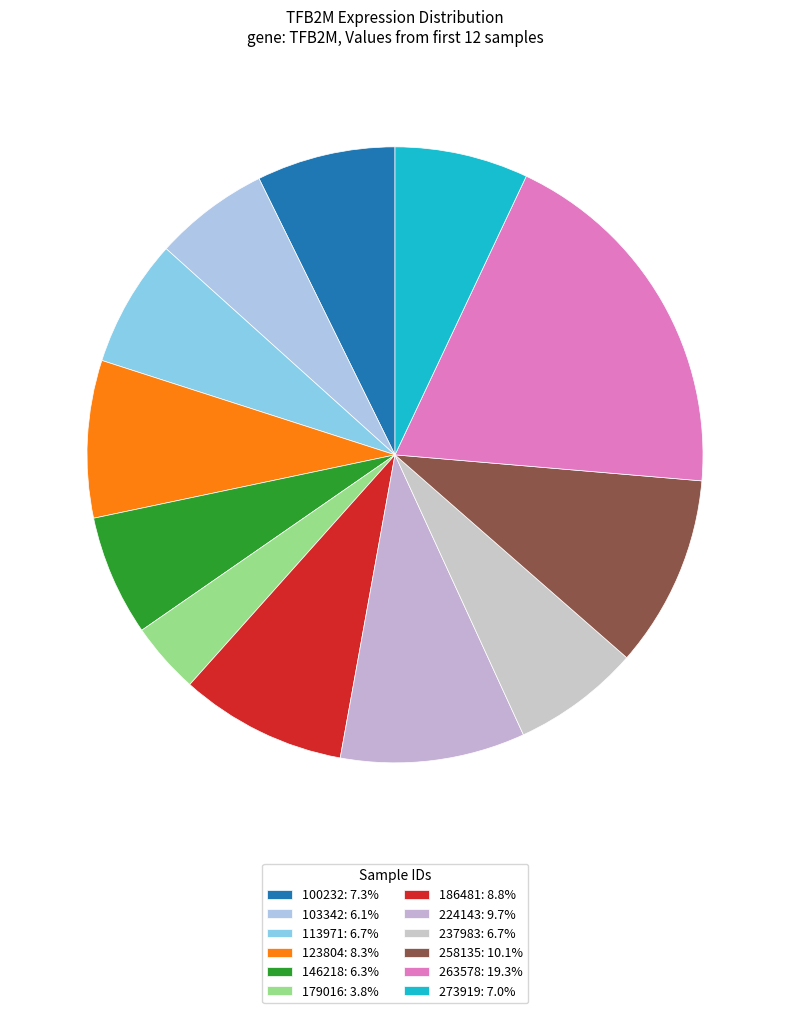

What is the largest slice in the pie chart?

263578